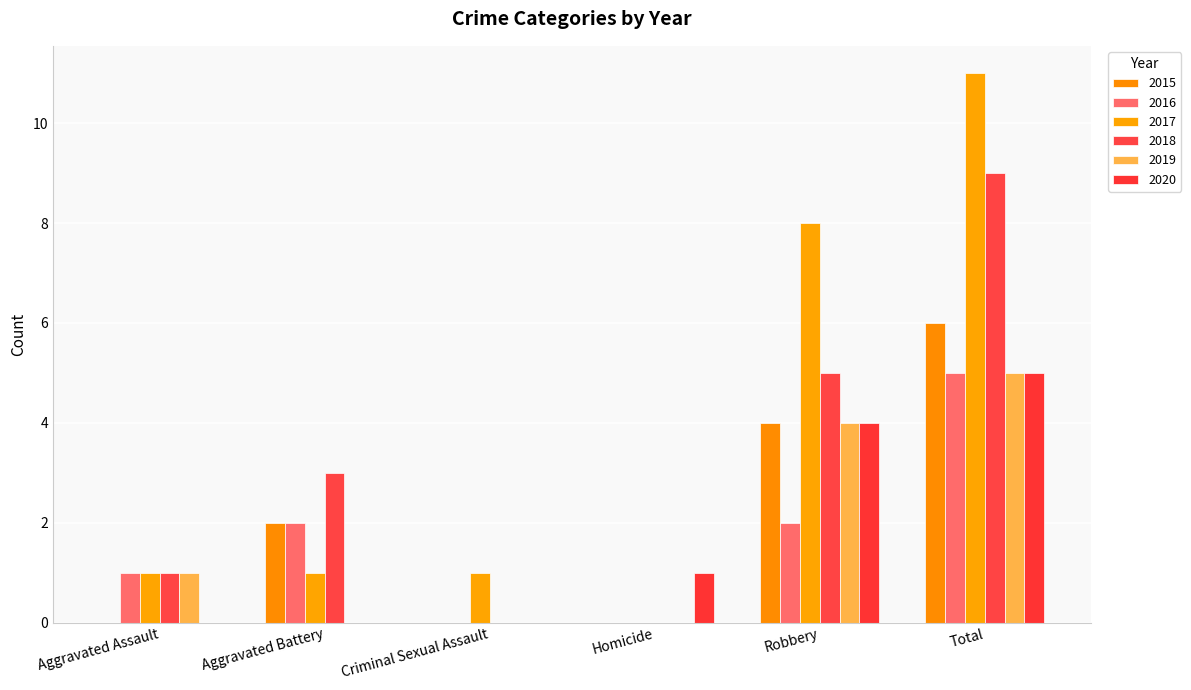

Which has a higher value, Homicide or Total?

Total